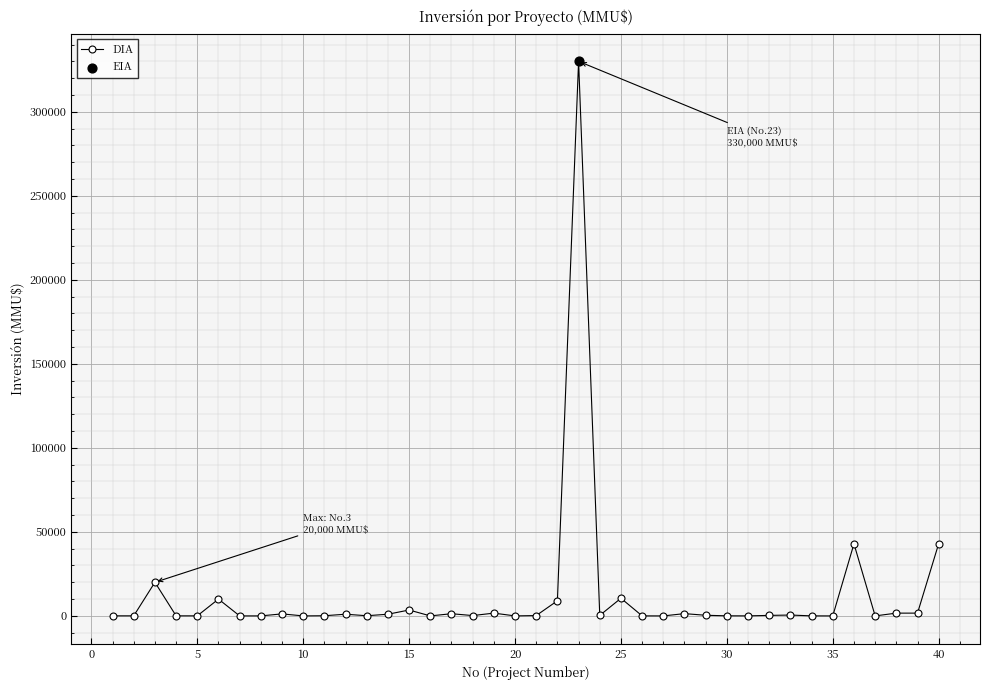

What is the maximum value shown in the chart?

330000